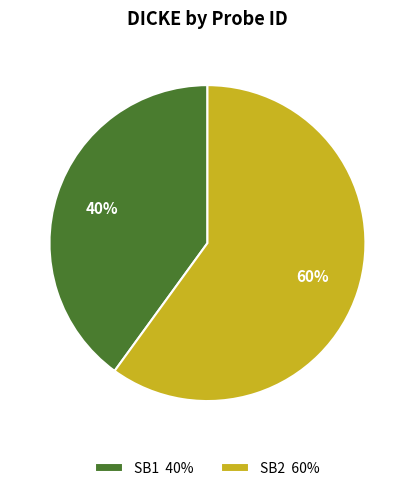

Is the sum of SB2 60% and SB1 40% greater than half?

Yes